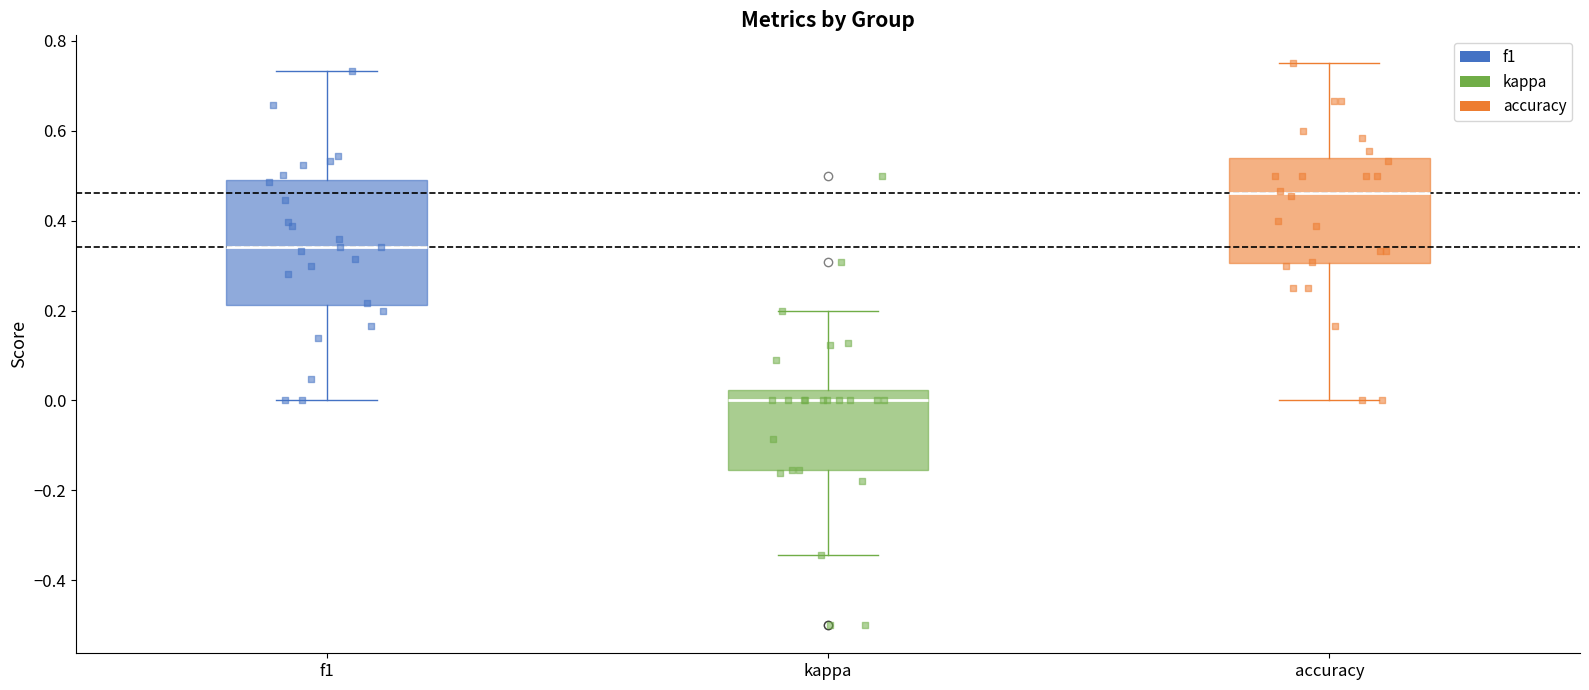

Reading left to right, transcribe this box plot: for each box, give where its median line is, the range the box spans, and where its two whiskers end, as read against the y-axis. The values are not printed on the chart, so give them approximately, as read against the axis.

f1: median 0.34, box 0.22 to 0.48, whiskers 0.00 to 0.74
kappa: median 0.00, box -0.16 to 0.02, whiskers -0.34 to 0.20
accuracy: median 0.46, box 0.30 to 0.54, whiskers 0.00 to 0.76